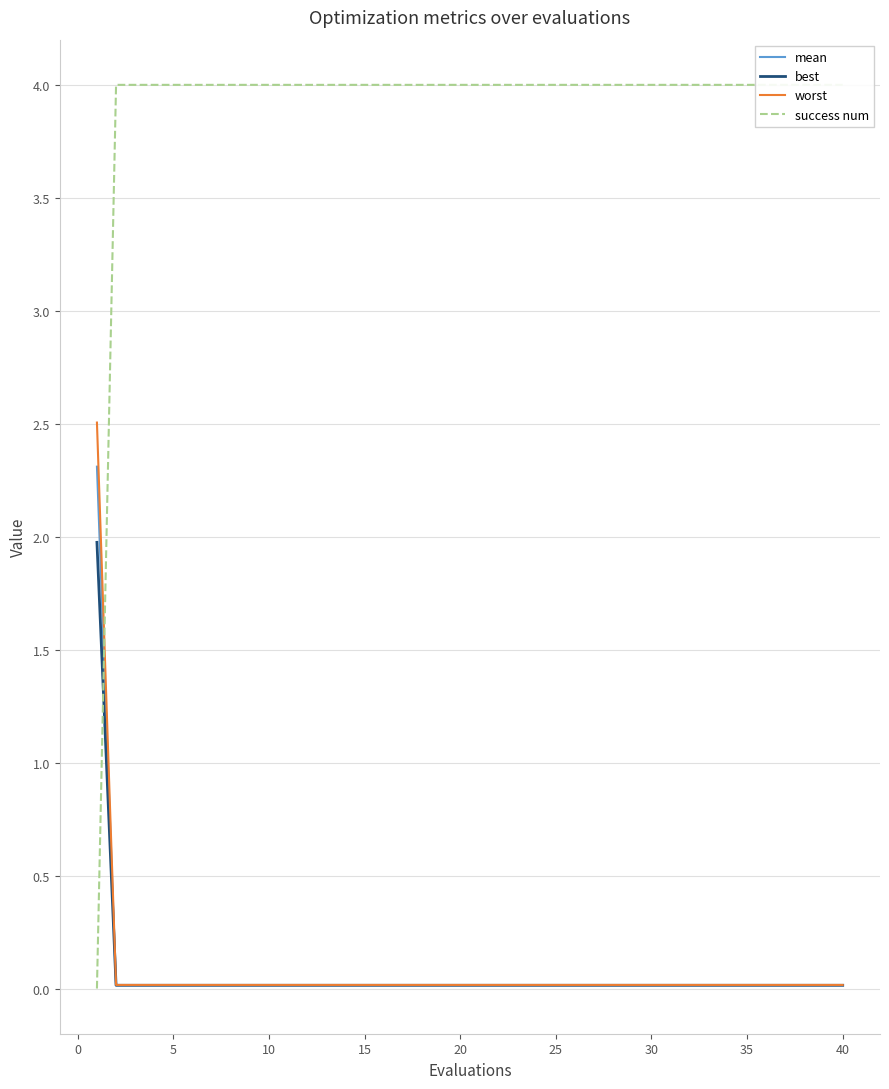

Which series has the widest spread of values?

success num